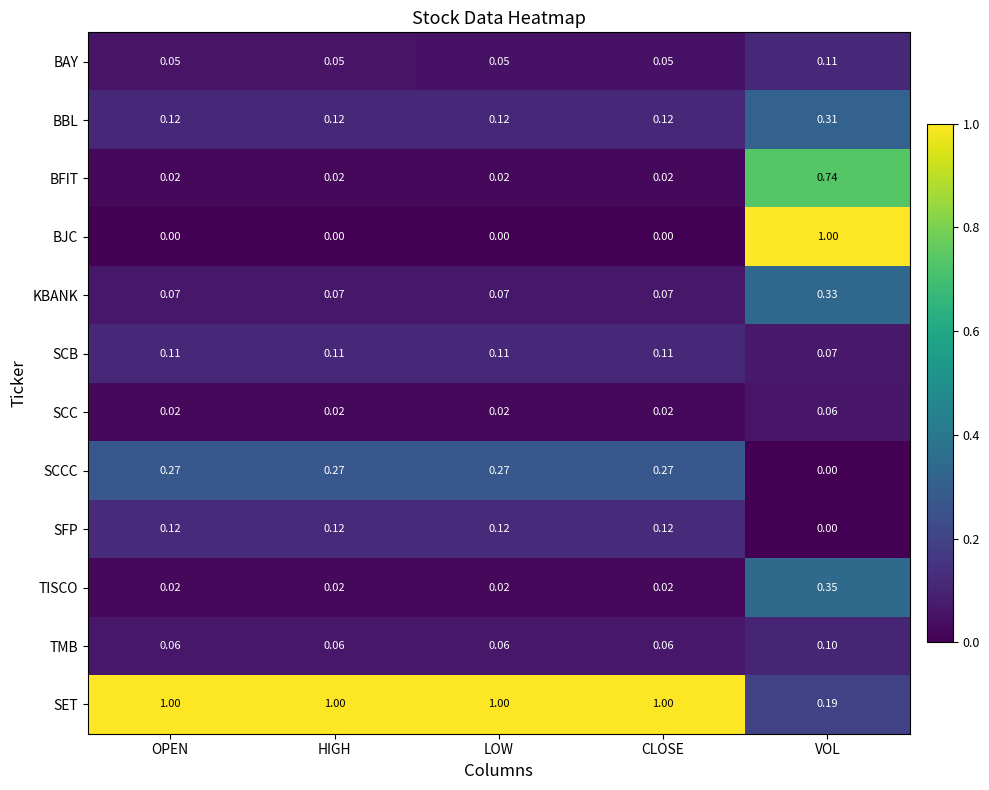

Which series has the widest spread of values?

BJC